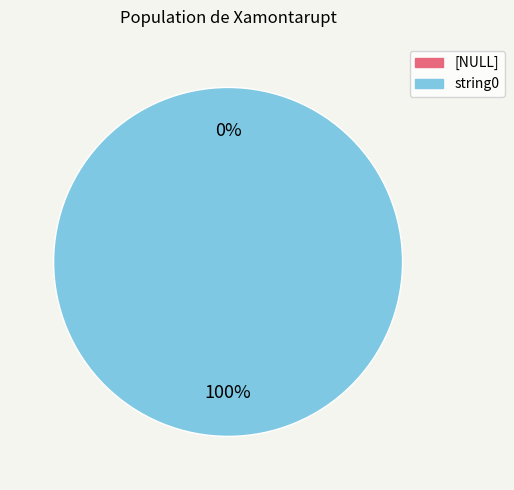

How many segments does this pie chart have?

2